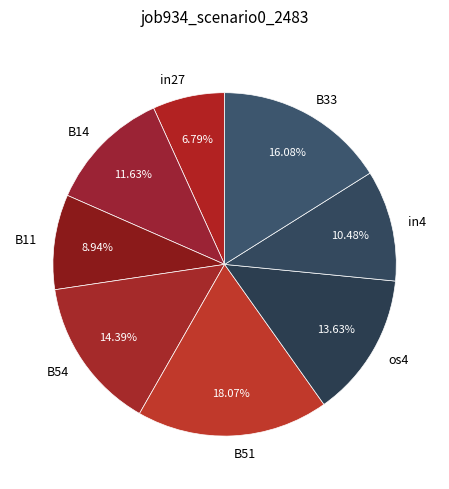

Rank the categories by value from lowest to highest.

in27, B11, in4, B14, os4, B54, B33, B51